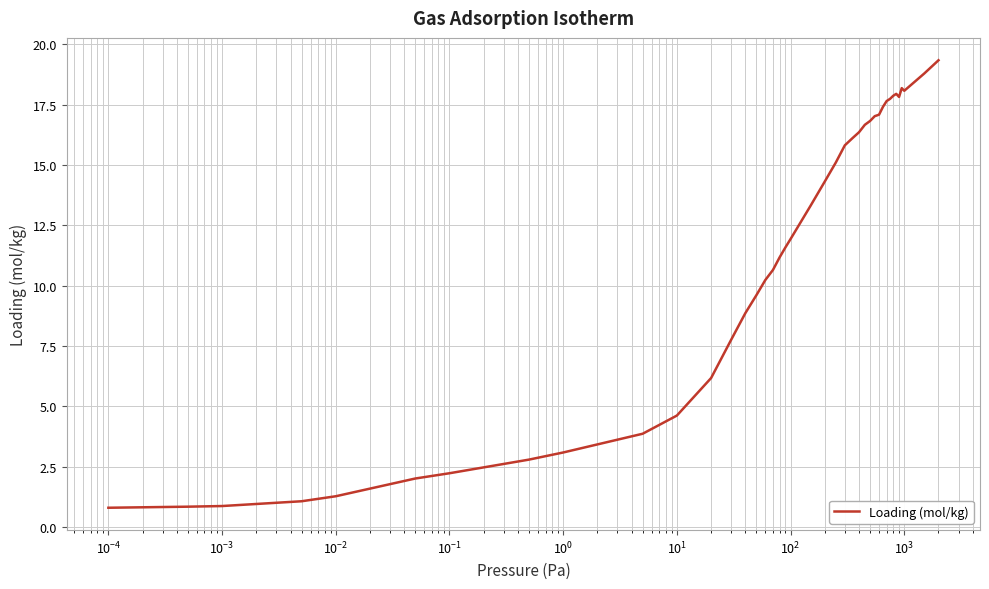

What is the smallest value displayed?

0.8